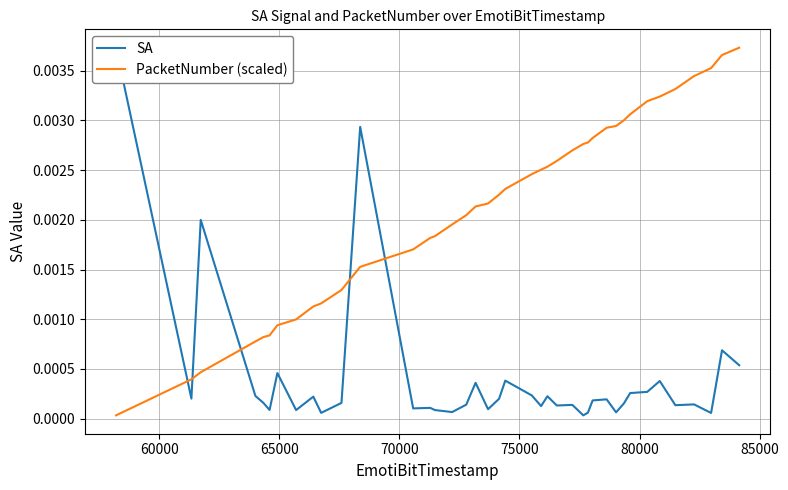

What are all the series names shown in the legend?

SA, PacketNumber (scaled)